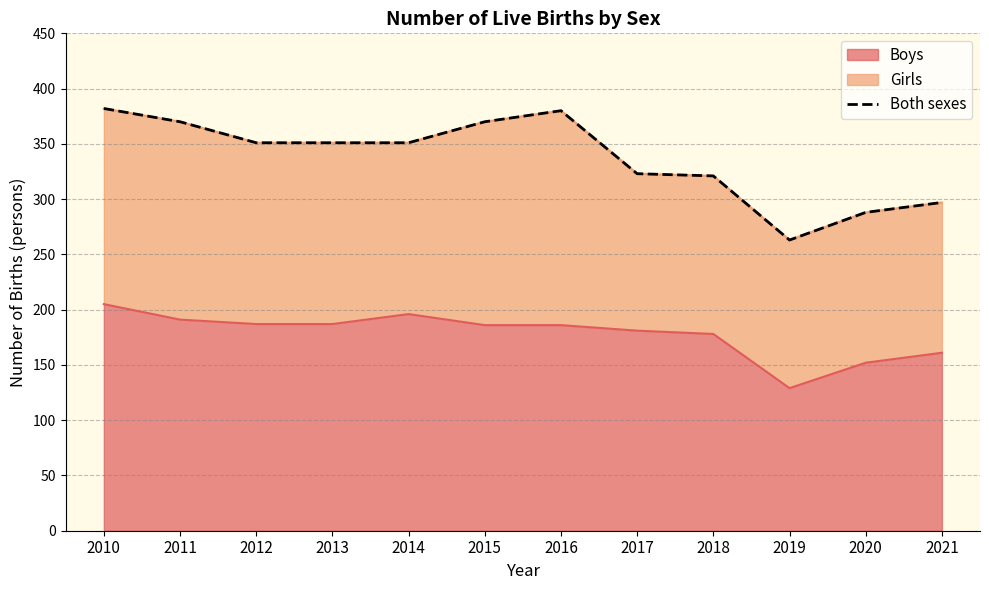

The value of Boys at 2018 is 41. True or false?

False